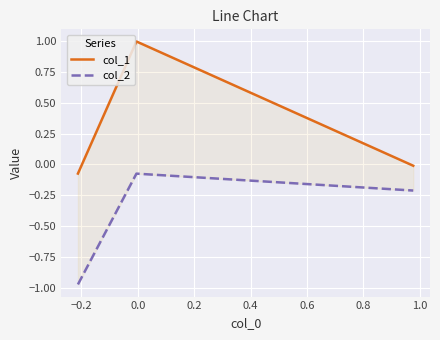

What is the spread (max minus min) of values at 0.0?

0.2